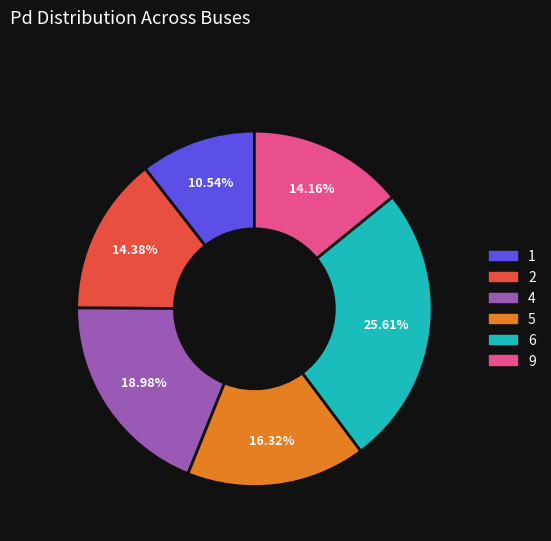

Is there a majority slice in this chart?

No